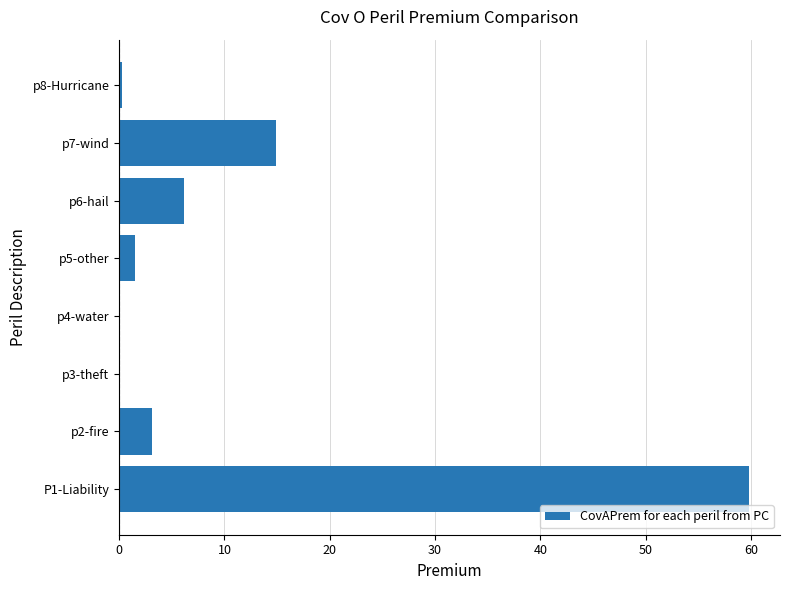

What is the greatest value displayed?

59.8